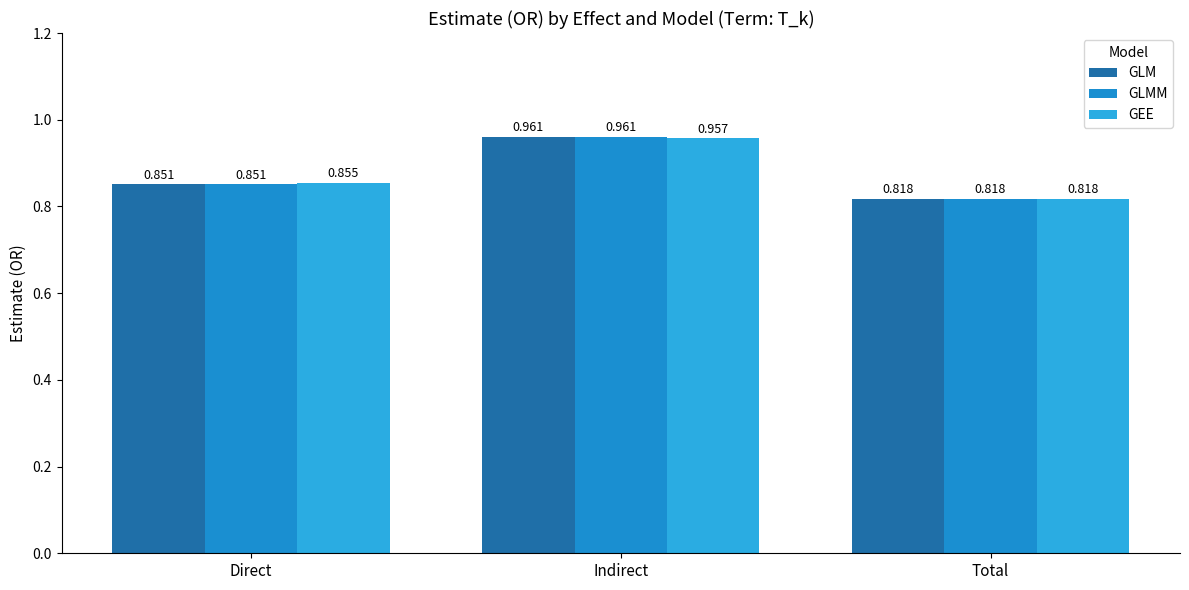

Reading right to left, what are all the values shown in this chart?

GLM: 0.8	1.0	0.9
GLMM: 0.8	1.0	0.9
GEE: 0.8	1.0	0.9